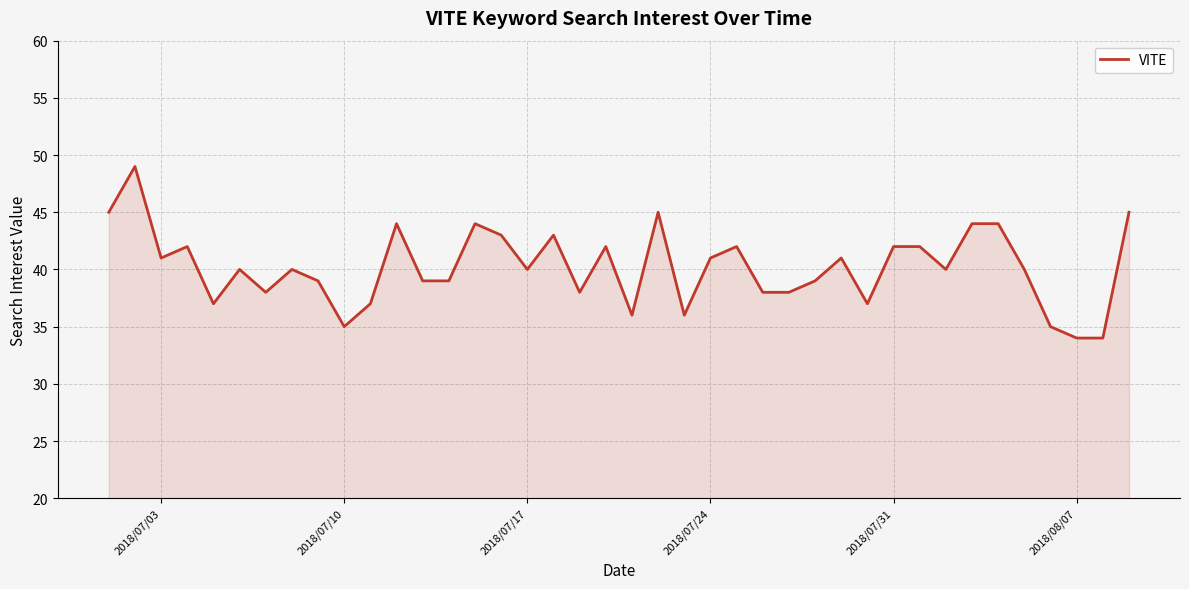

What is the difference between the maximum and minimum values?

15